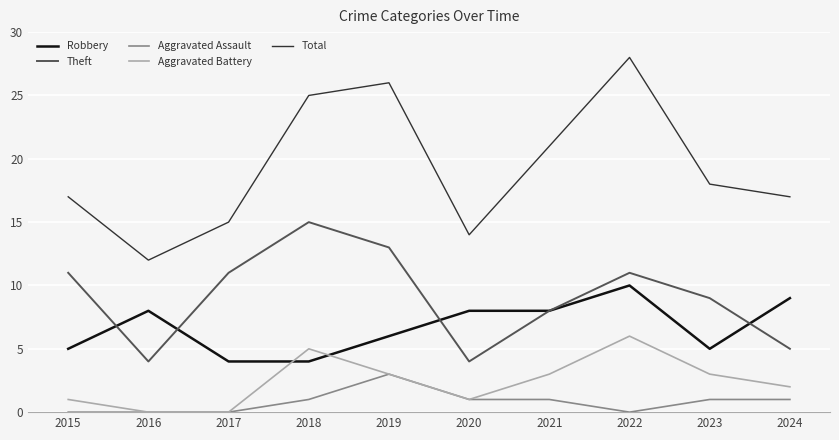

True or false: Robbery has a value of 14 at 2021.

False